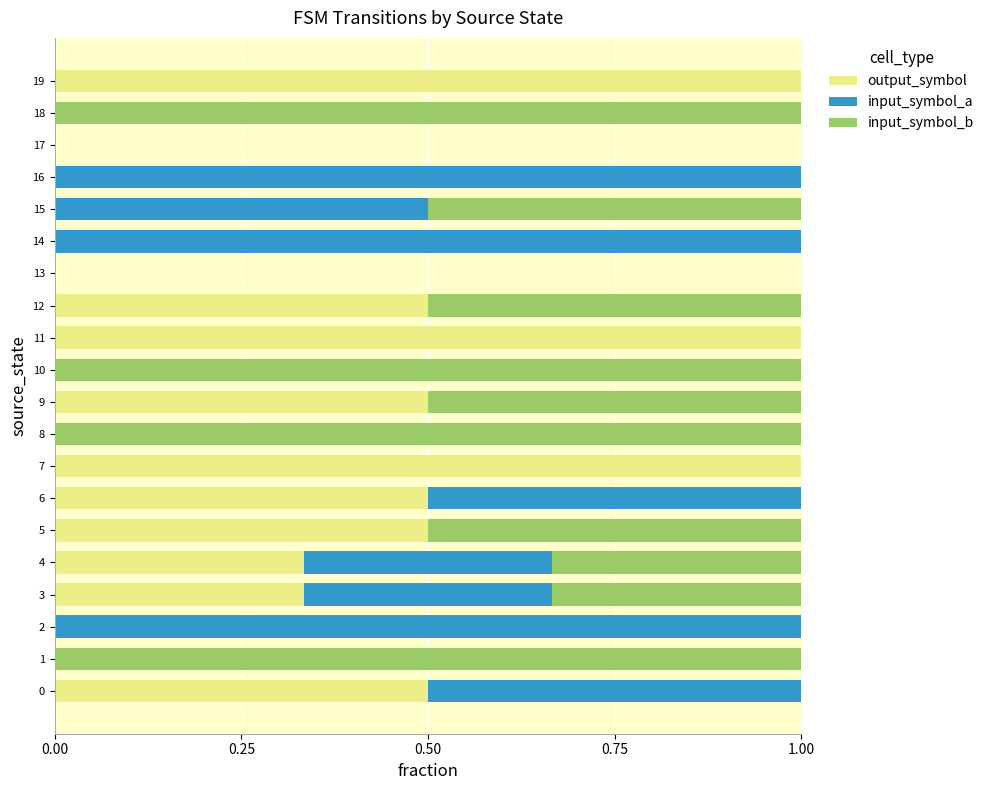

What is the maximum value for output_symbol?

1.0